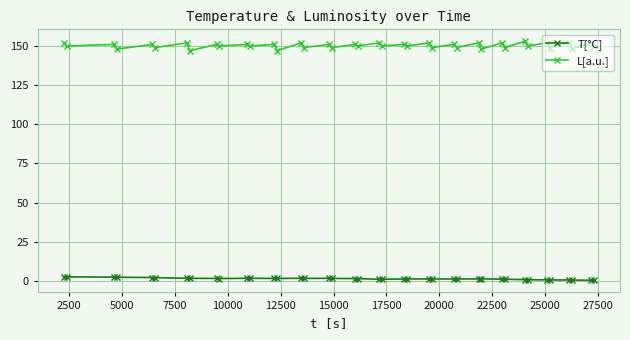

Rank the series by their maximum value, from highest to lowest.

L[a.u.], T[°C]